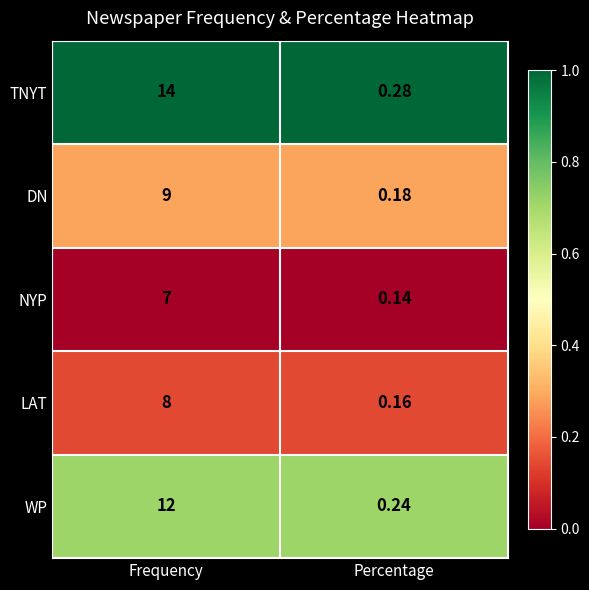

Which series has the largest total across all categories?

TNYT